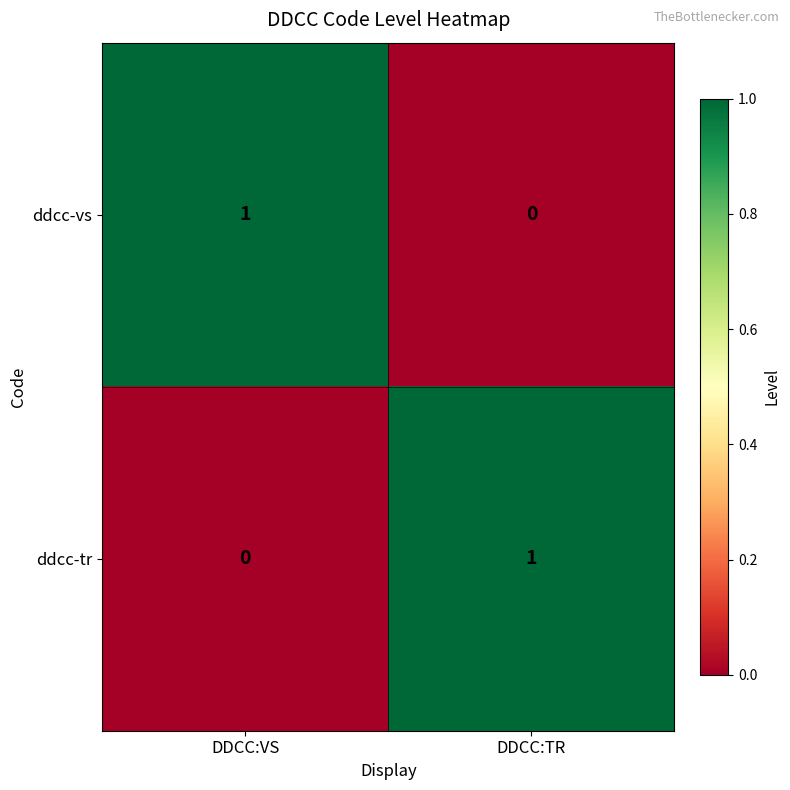

The value of ddcc-vs at DDCC:VS is 2. True or false?

False